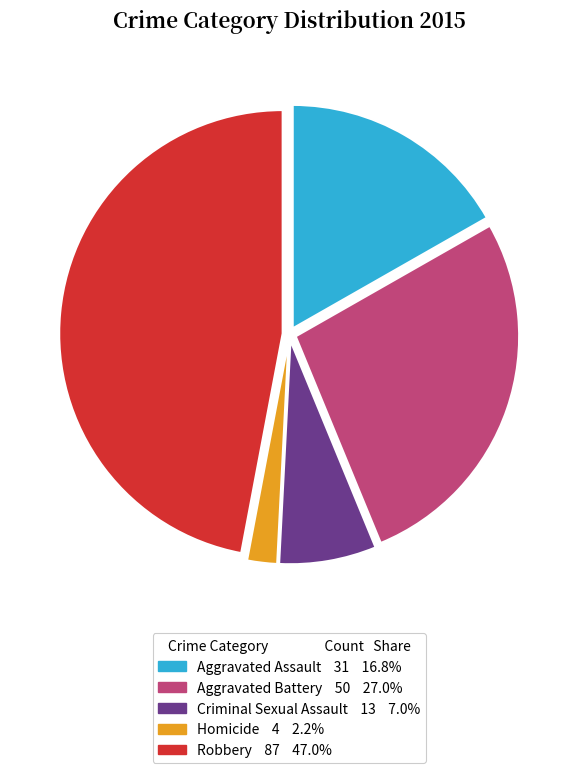

Rank the categories by value from lowest to highest.

Homicide, Criminal Sexual Assault, Aggravated Assault, Aggravated Battery, Robbery